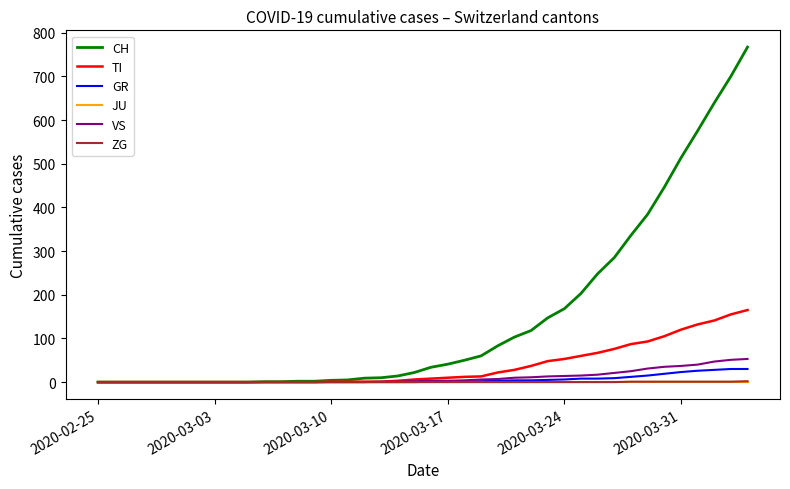

Which series has the largest total across all categories?

CH